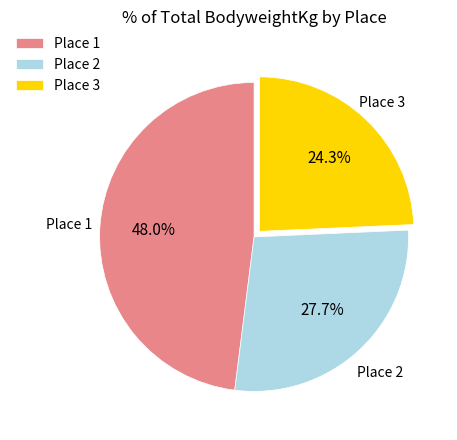

Which category has the smallest portion of the pie?

Place 3